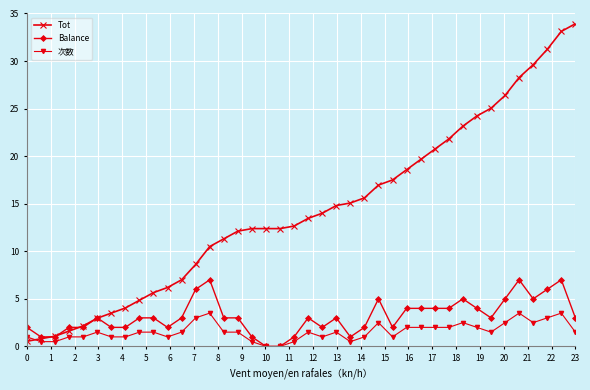

How many categories are shown in the chart?

40